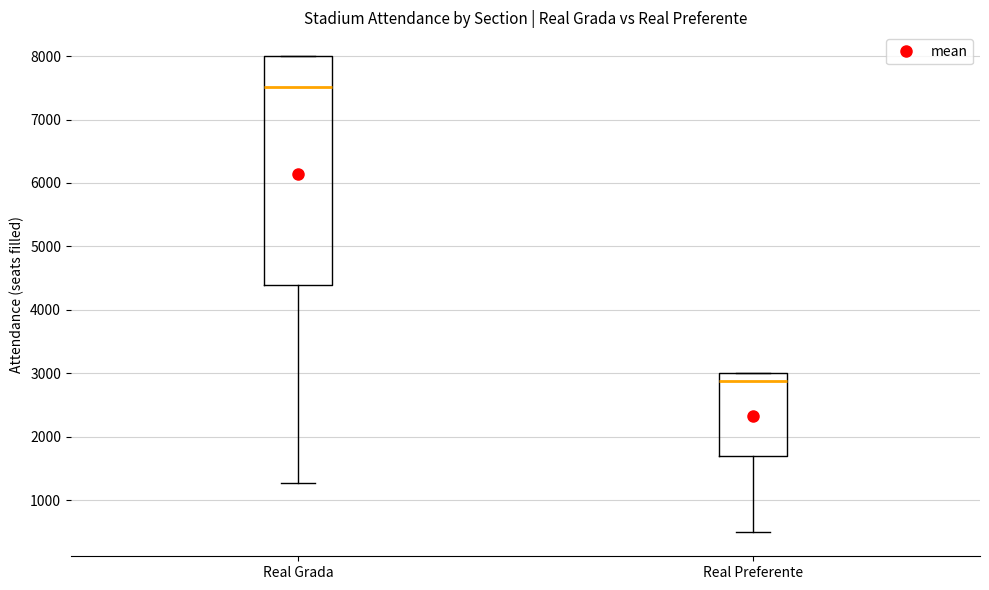

Where is the upper edge of the box for Real Grada on the y-axis? The values are not printed on the chart, so give them approximately, as read against the axis.

8000